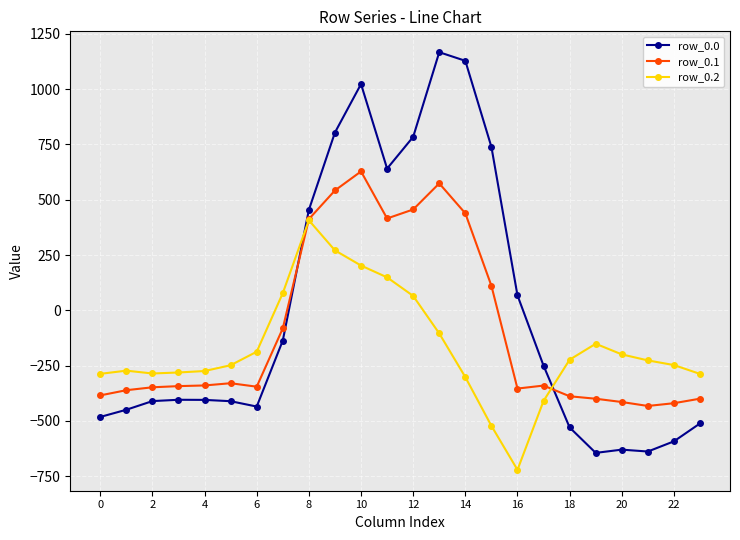

What are all the series names shown in the legend?

row_0.0, row_0.1, row_0.2